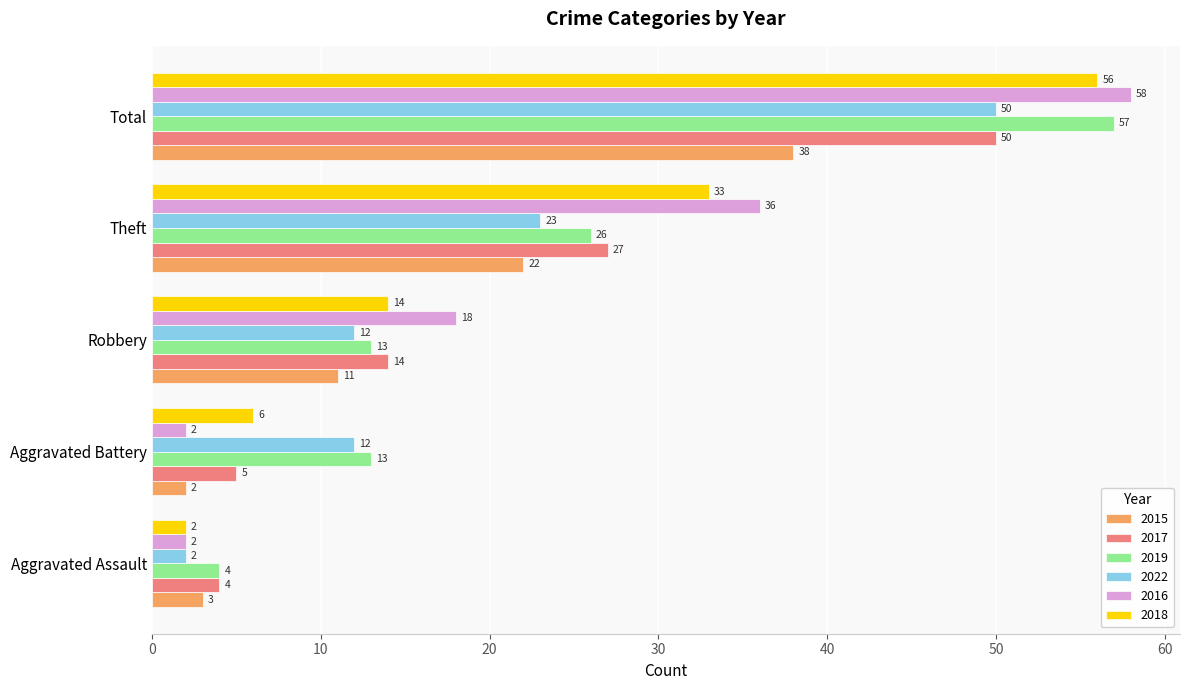

Is it true that 2022 equals 23 at Theft?

True